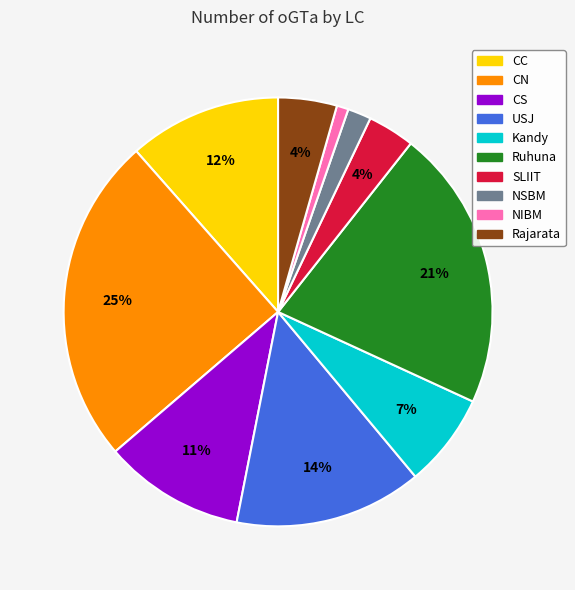

To the nearest percent, what percentage of the pie is NSBM?

2%